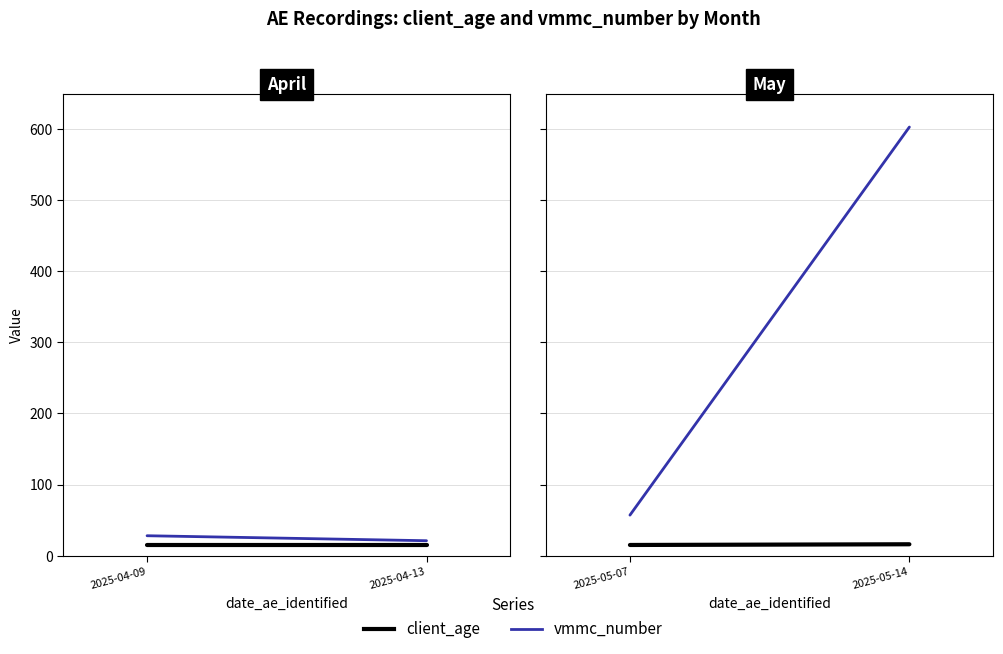

Between 2025-05-14 and 2025-05-07, which is larger?

2025-05-14